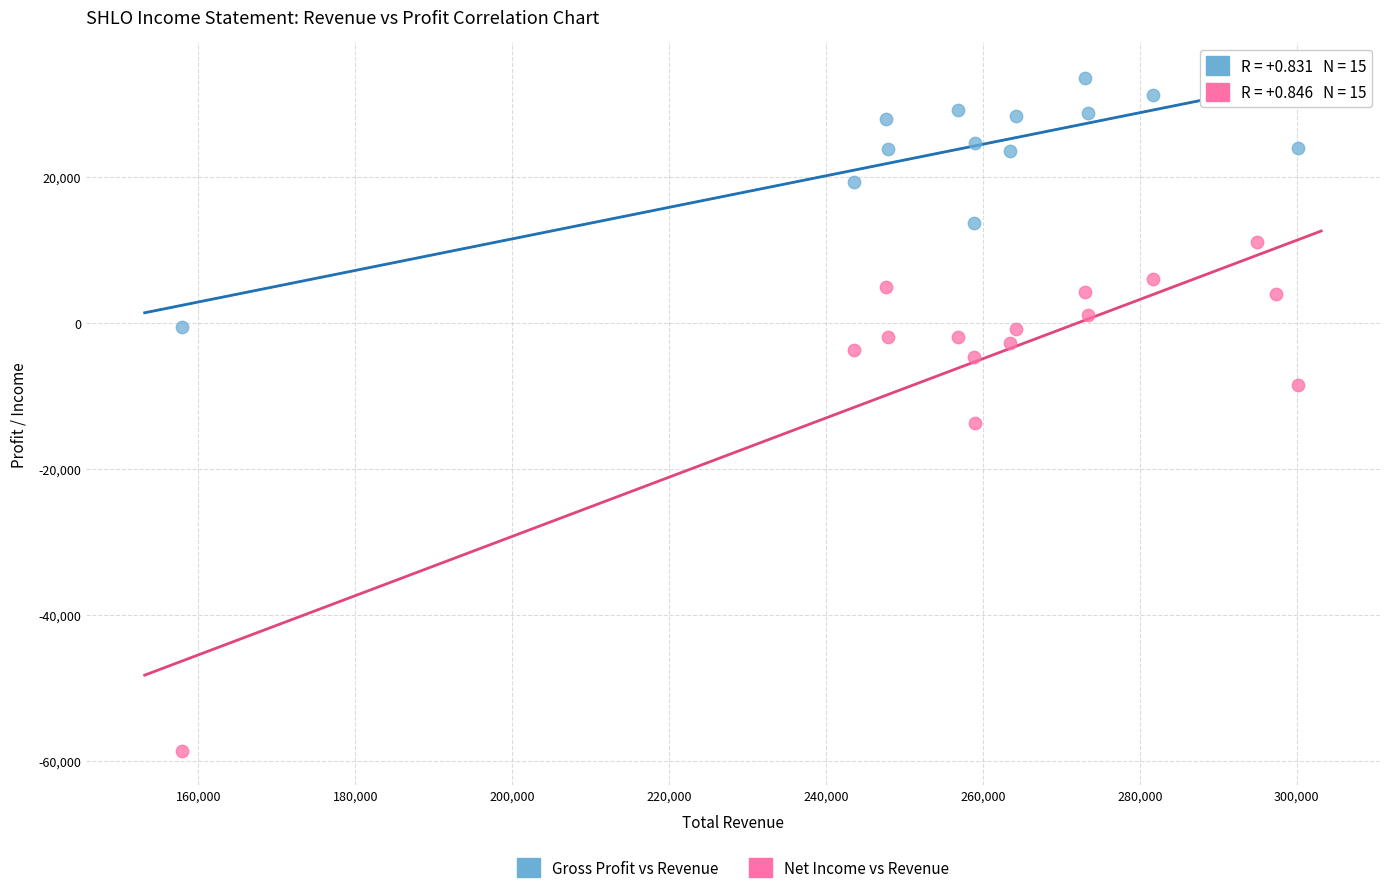

Which series contains the highest Y value?

Gross Profit vs Revenue